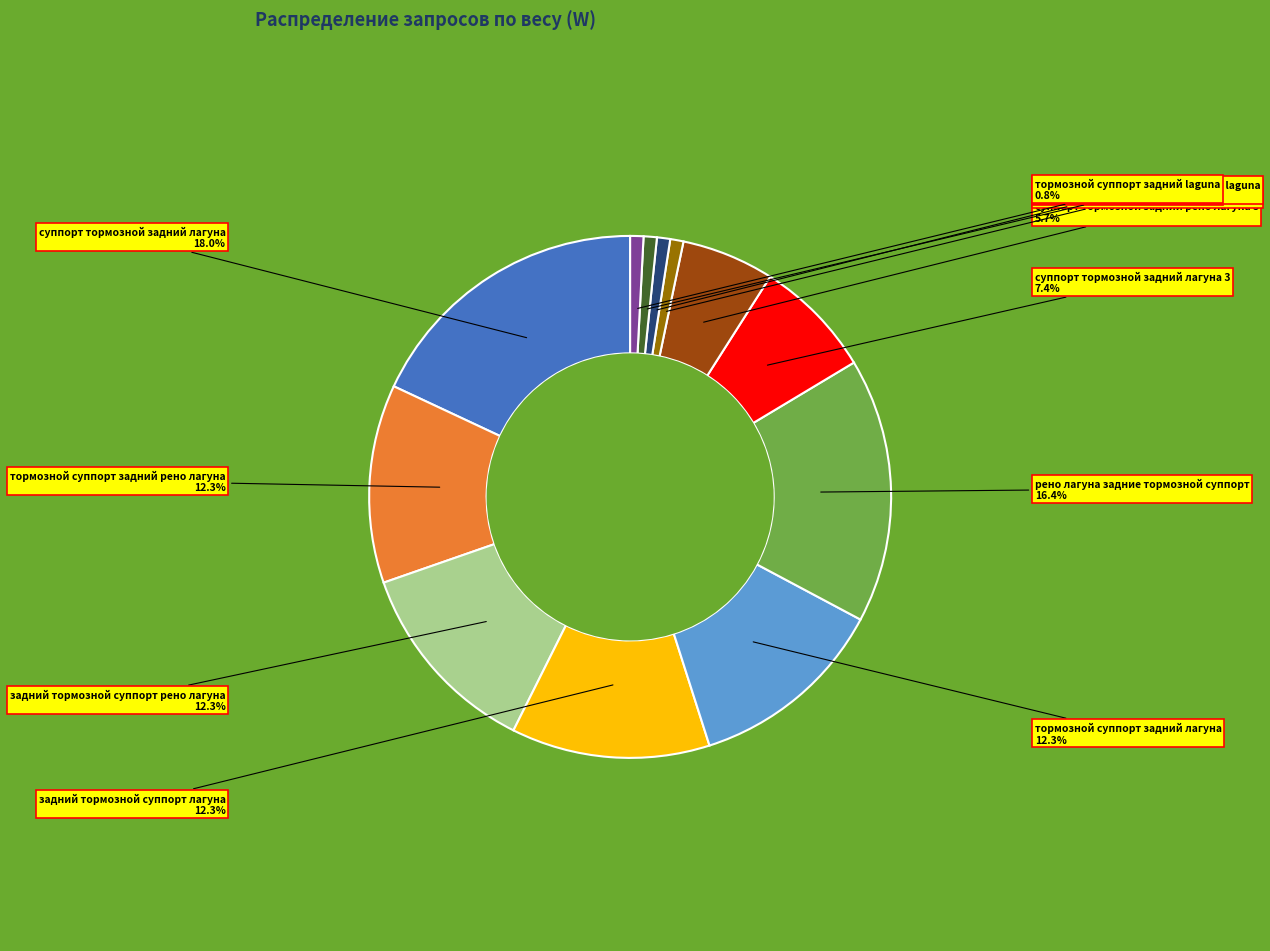

What is the ratio of the value at рено лагуна задние тормозной суппорт to the value at тормозной суппорт задний рено лагуна?

1.3